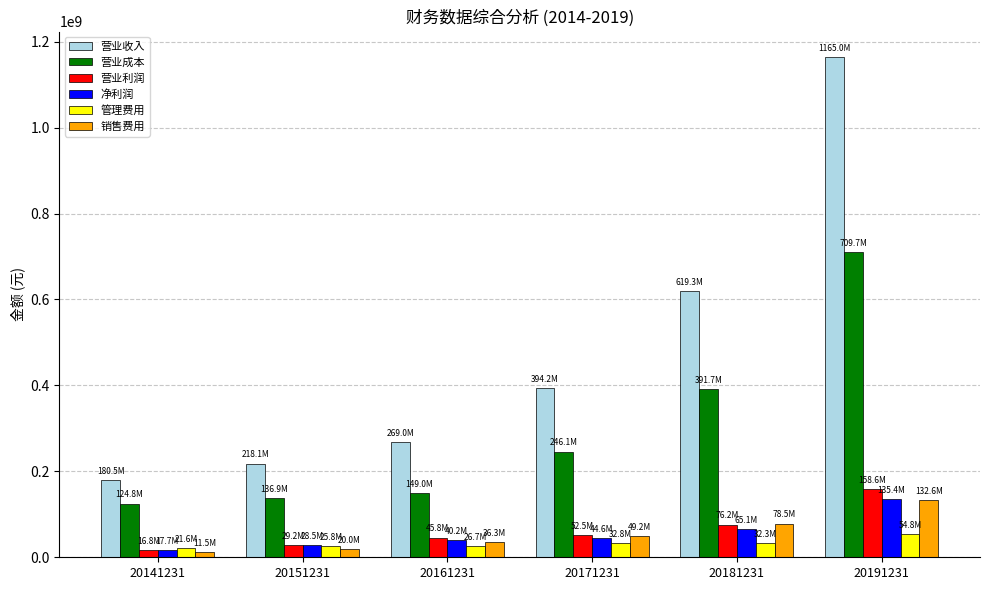

Does the chart contain any negative values?

No